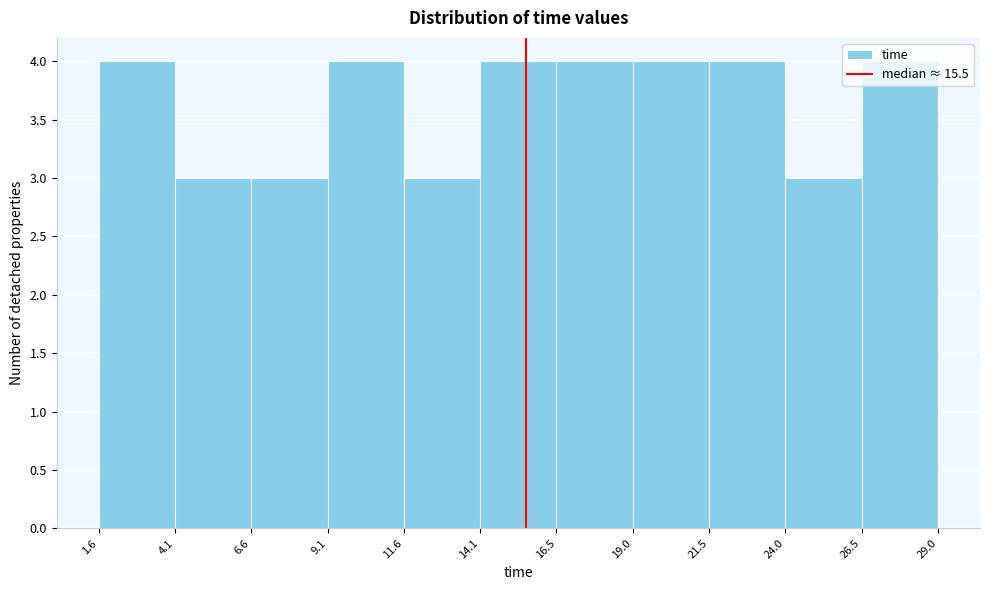

Reading left to right, transcribe this chart: for each bar, give the range it covers on the x-axis and its height. The values are not printed on the chart, so give them approximately, as read against the axis.

1.6 to 4.1: 4
4.1 to 6.6: 3
6.6 to 9.1: 3
9.1 to 11.6: 4
11.6 to 14.1: 3
14.1 to 16.5: 4
16.5 to 19.0: 4
19.0 to 21.5: 4
21.5 to 24.0: 4
24.0 to 26.5: 3
26.5 to 29.0: 4